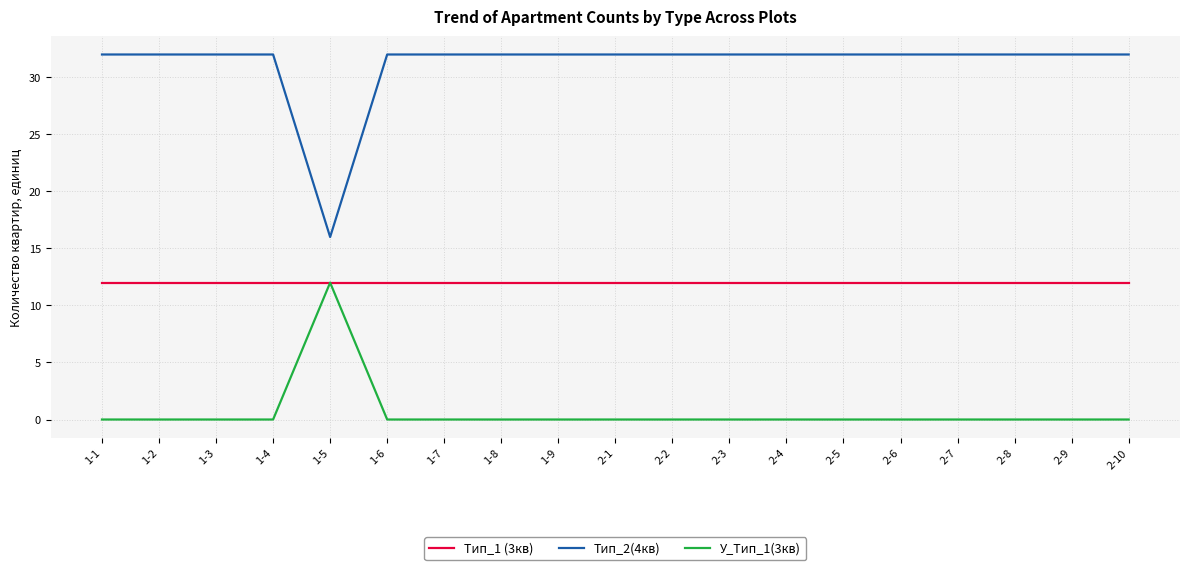

What position from the left is 1-7?

7